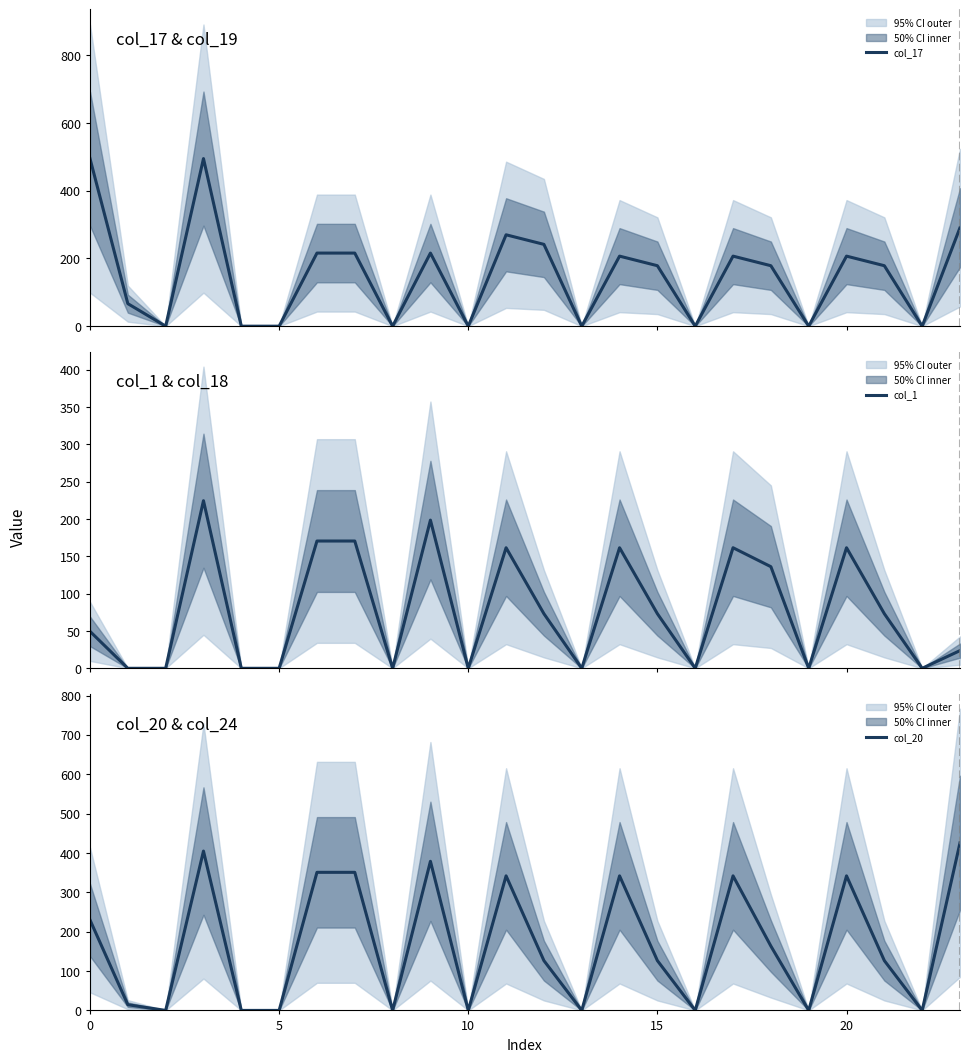

What is the average value of the col_17 series?

152.6